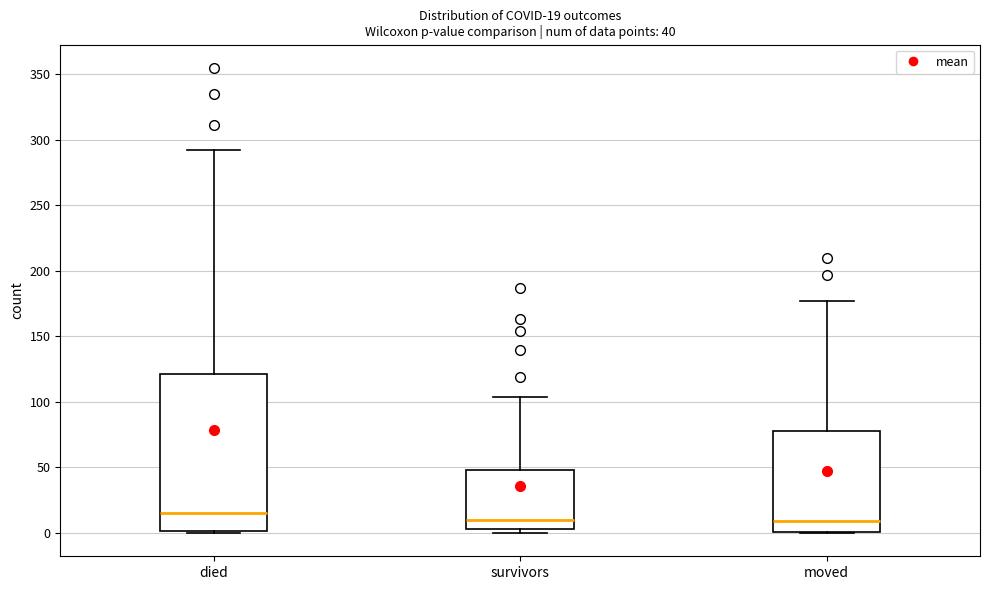

Comparing the boxes themselves (not the whiskers), which one is the tallest?

died